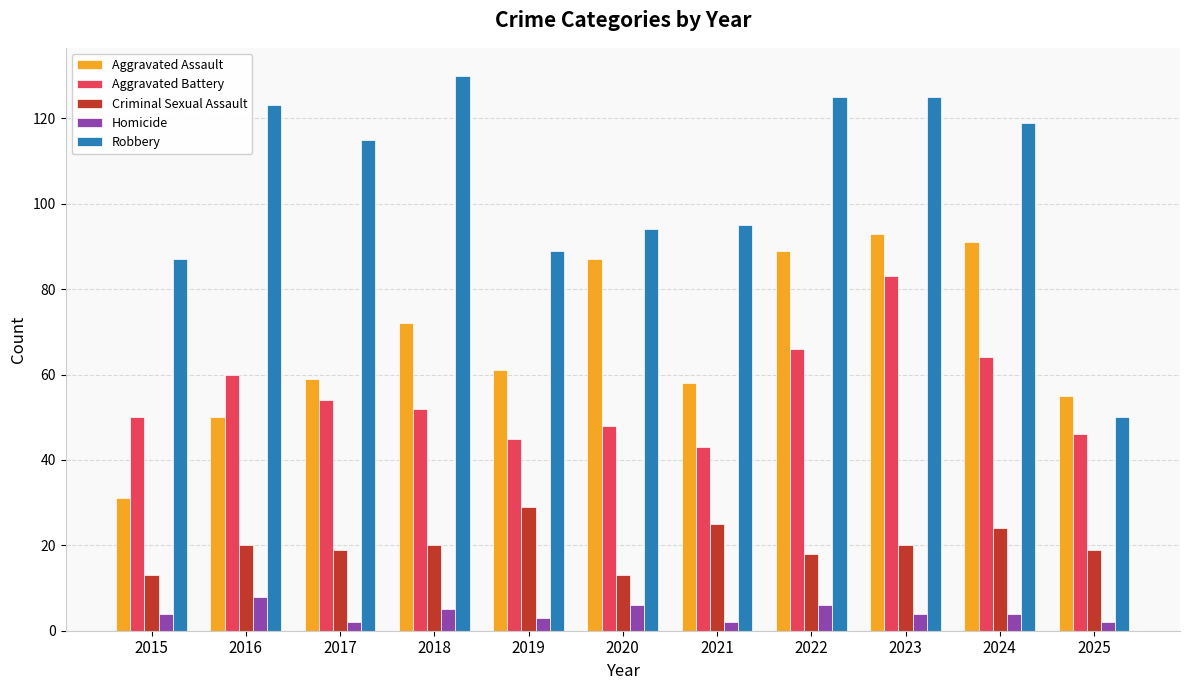

How many bars are there in each group?

5